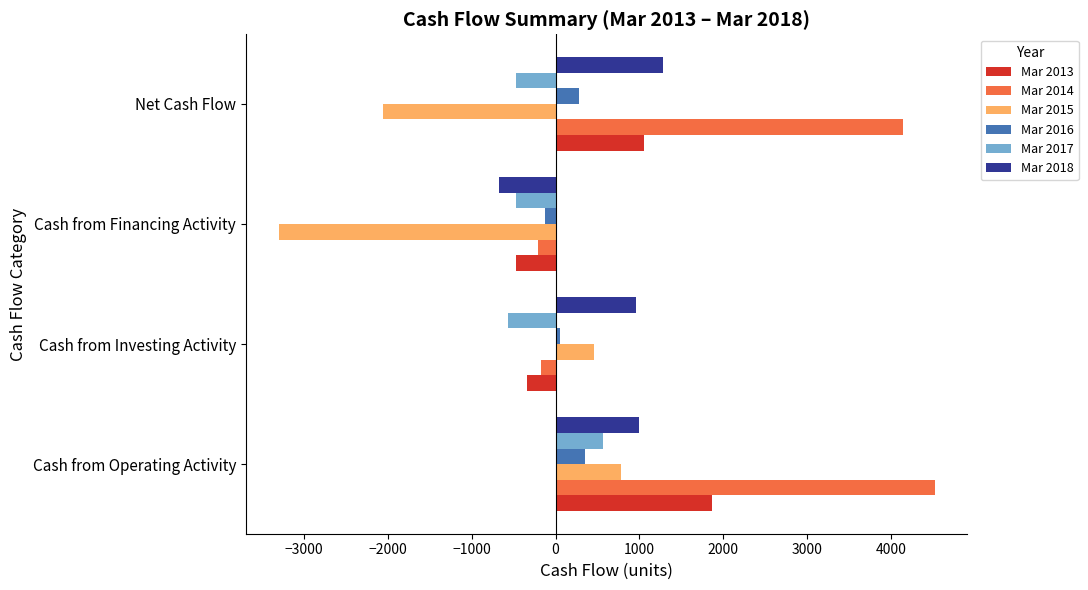

What is the difference between the maximum and second lowest values in the Mar 2015 series?

2835